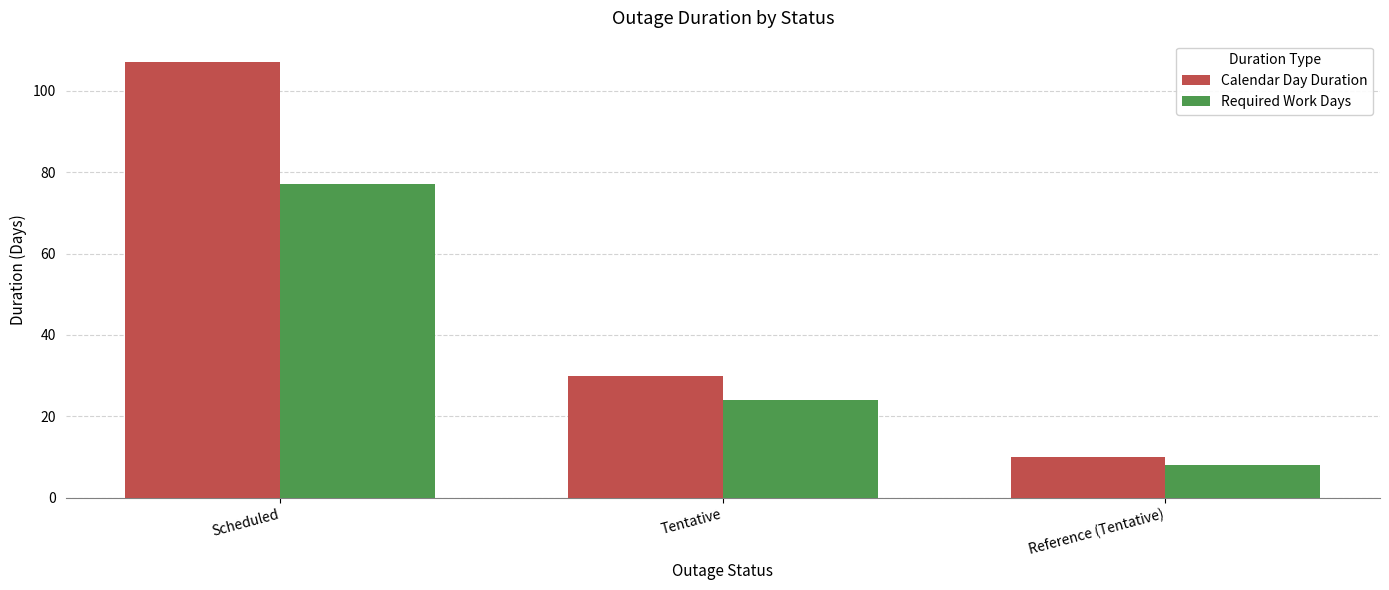

What is the difference between the maximum and second lowest values in the Required Work Days series?

53